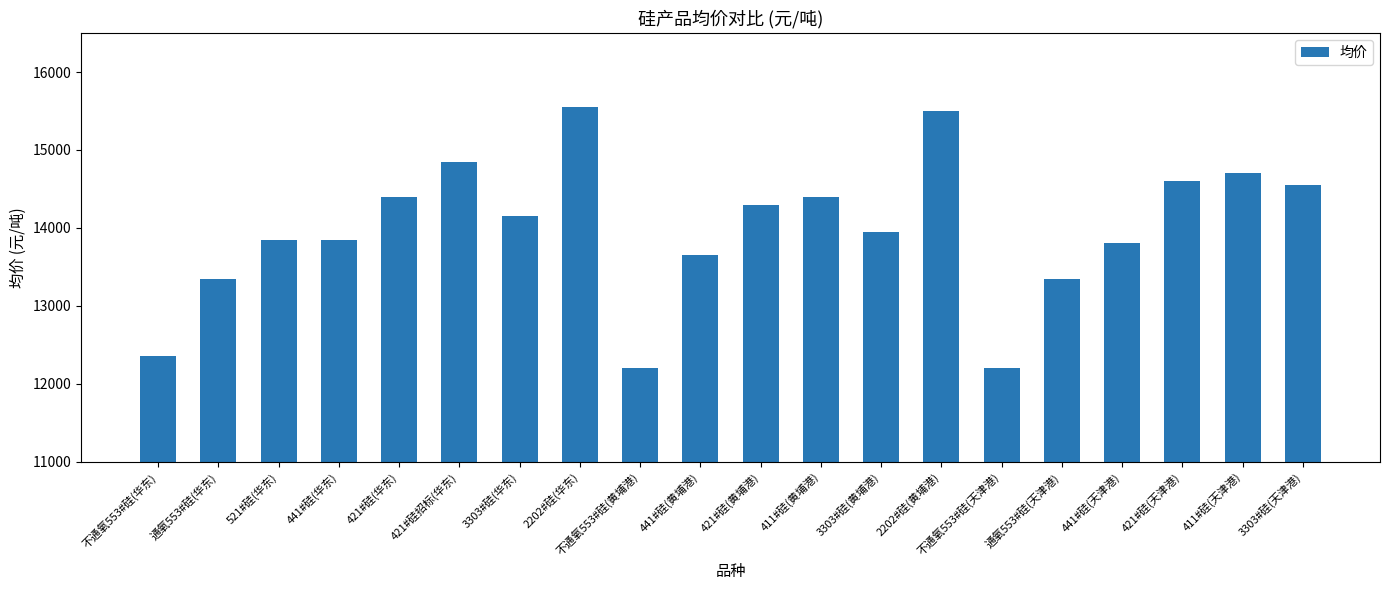

What position from the left is 不通氧553#硅(黄埔港)?

9